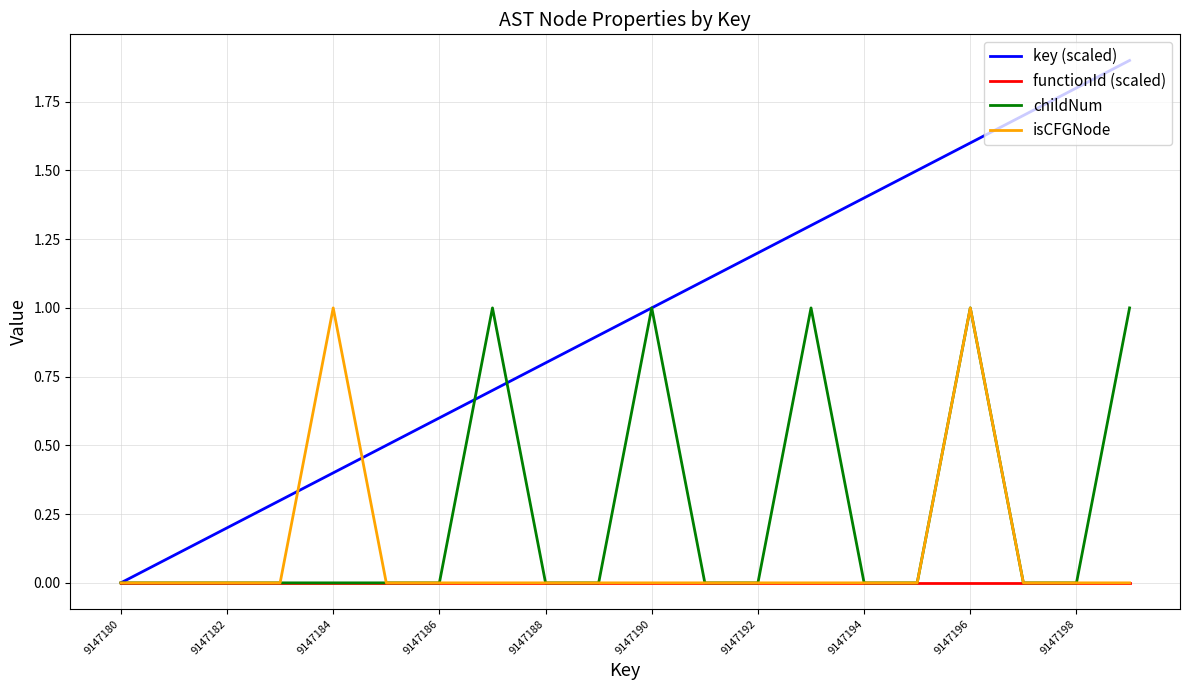

Which series has the largest total across all categories?

key (scaled)